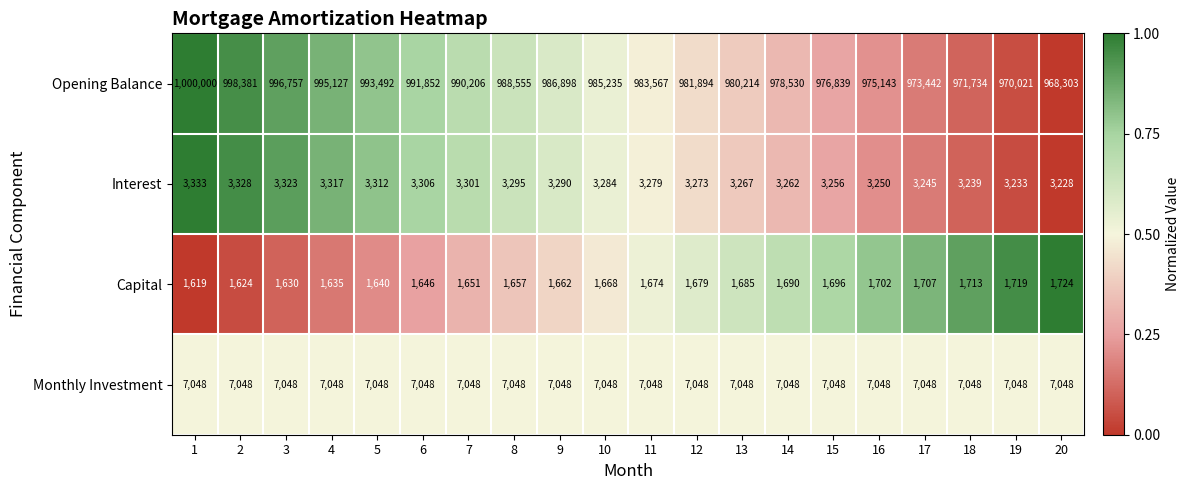

Where is Capital nearest to the value 1671?

10